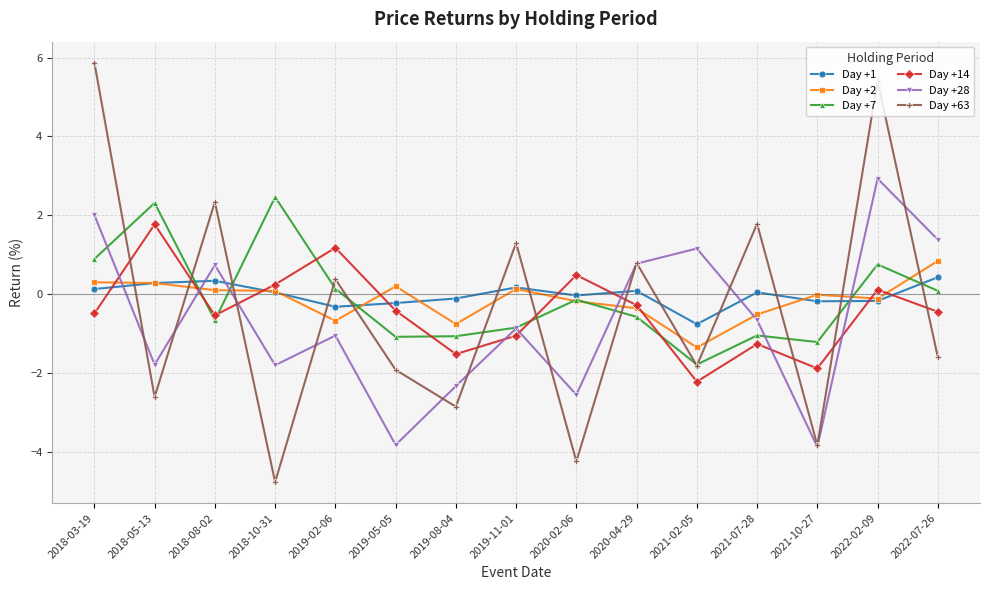

Is the value of Day +14 at 2018-03-19 greater than the value of Day +2 at 2019-11-01?

No